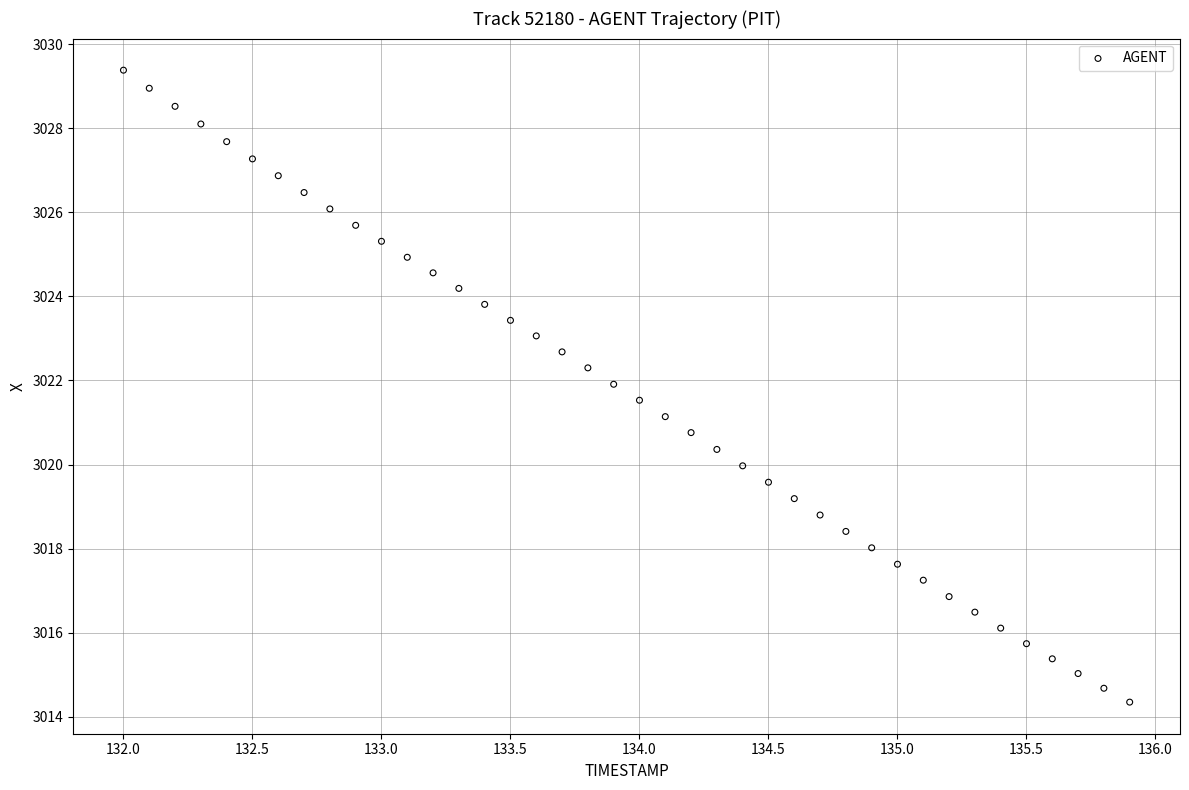

What is the range of Y values (max minus min)?

15.0